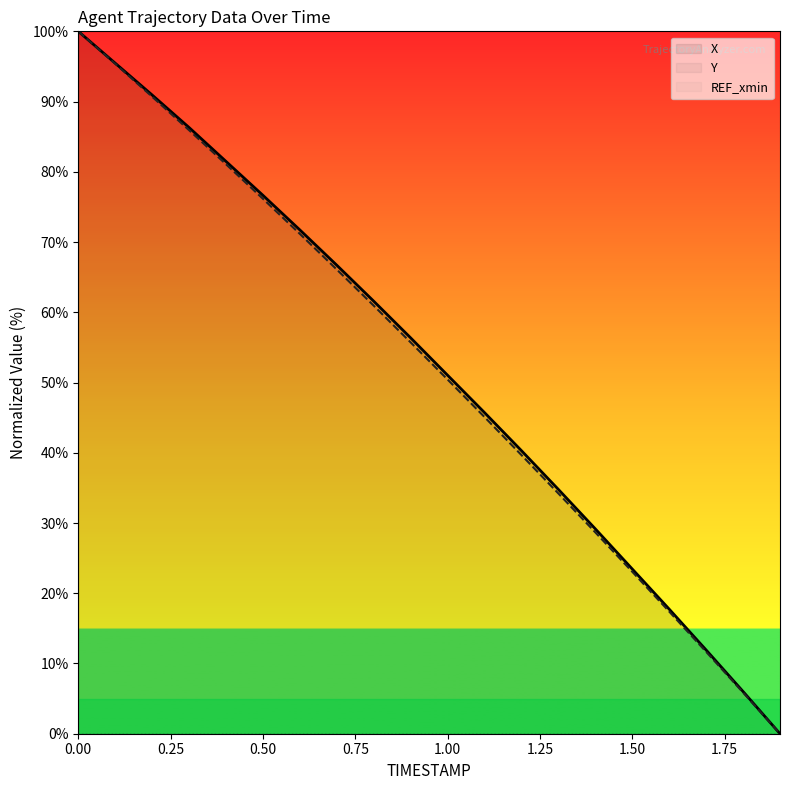

List the series in order of their peak value, highest first.

X, Y